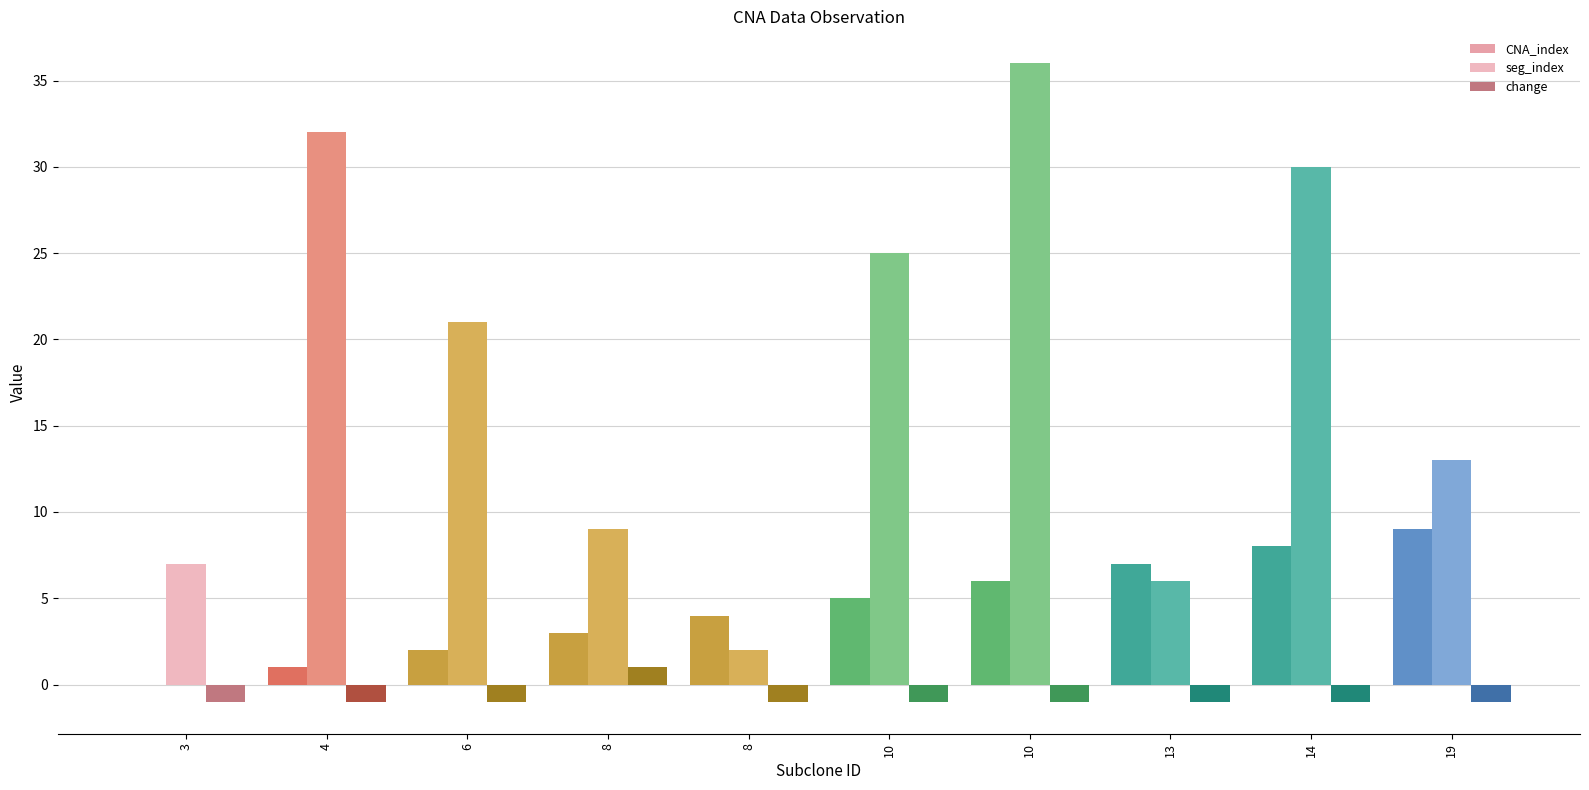

Which category has the lowest value in the CNA_index series?

3